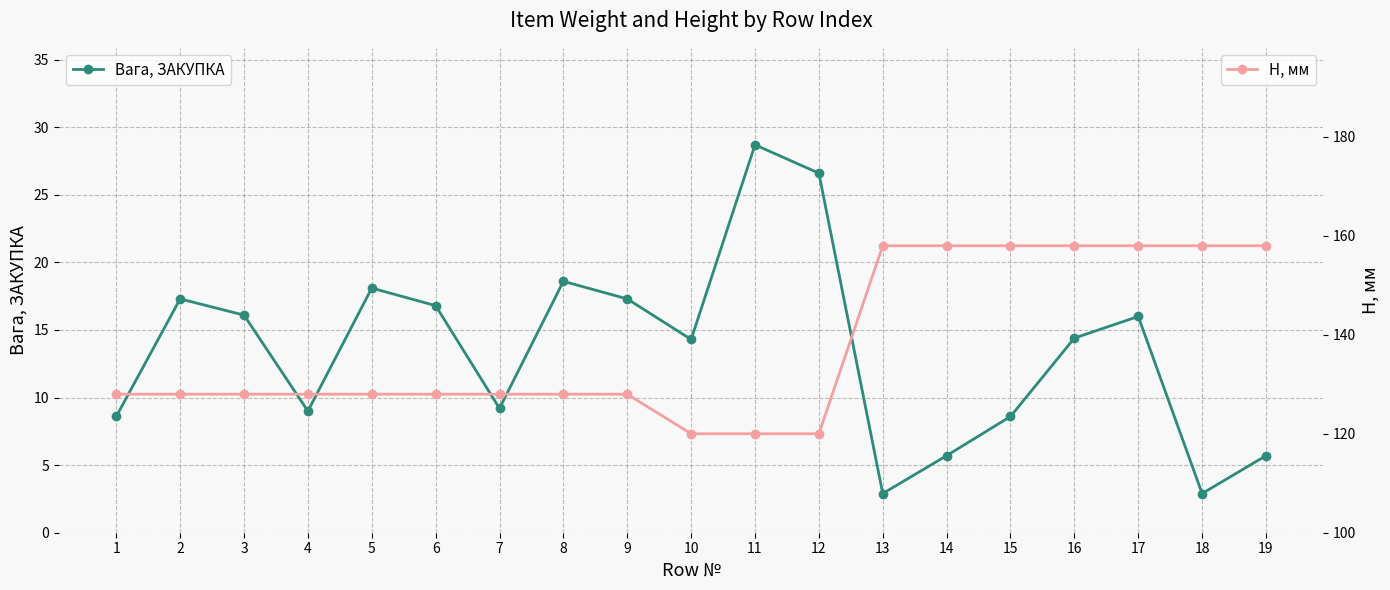

What is the sum of all Вага, ЗАКУПКА values?

256.8